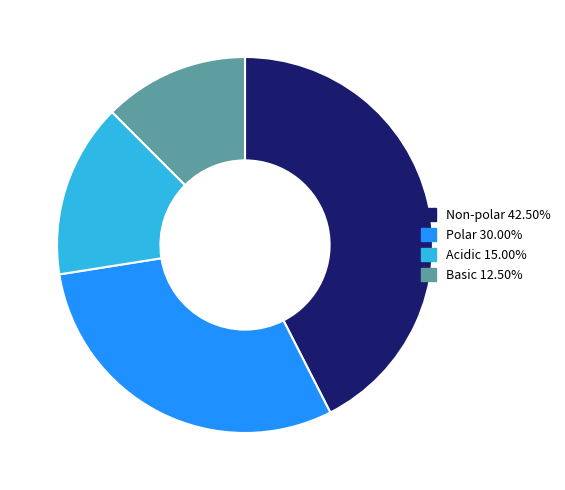

Is there a majority slice in this chart?

No